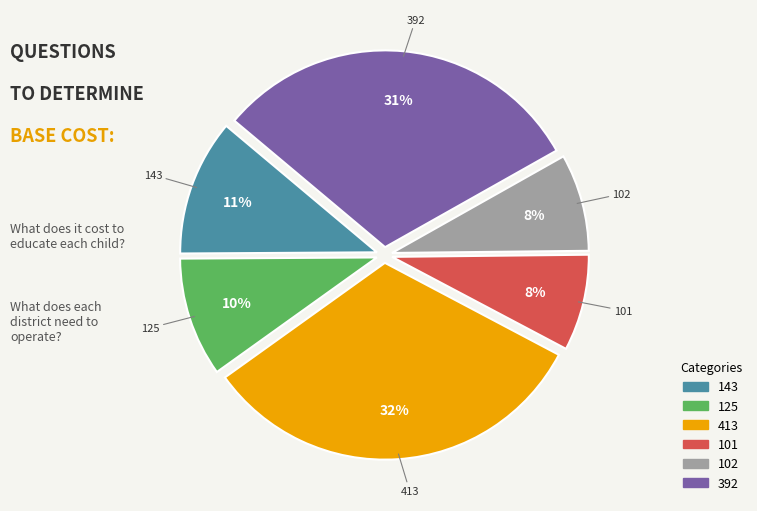

Do 101 and 143 together represent more than half of the pie?

No